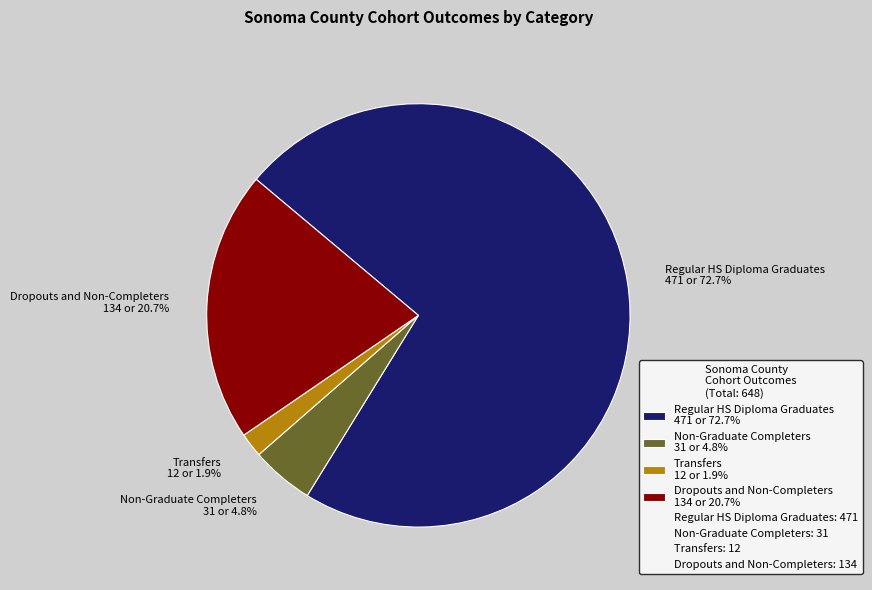

How many slices are in this pie chart?

4